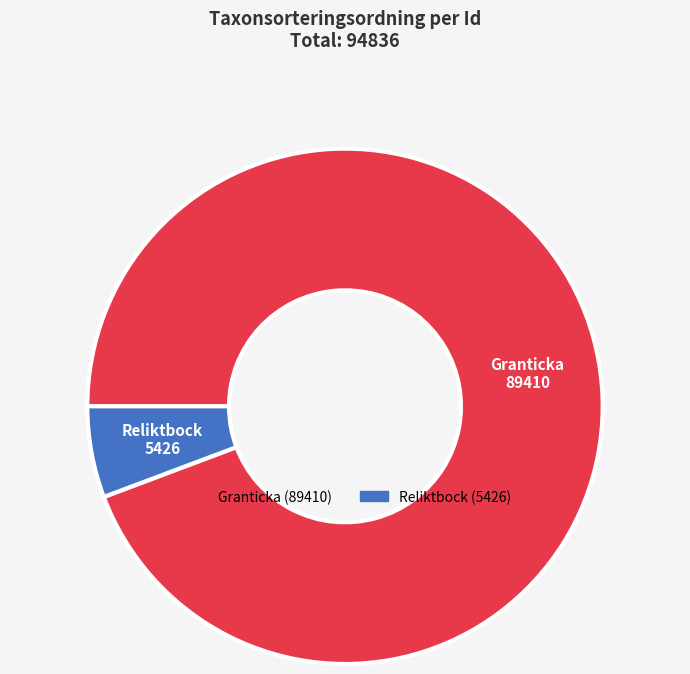

How many segments does this pie chart have?

2